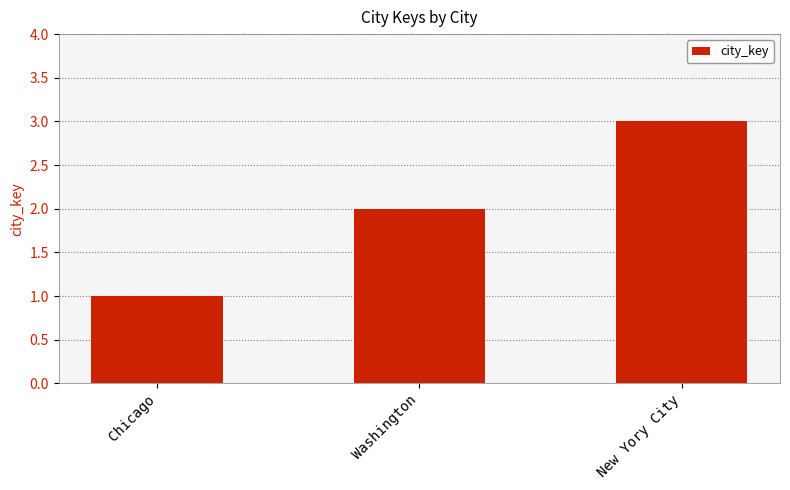

Reading left to right, extract all data points from this chart.

1	2	3